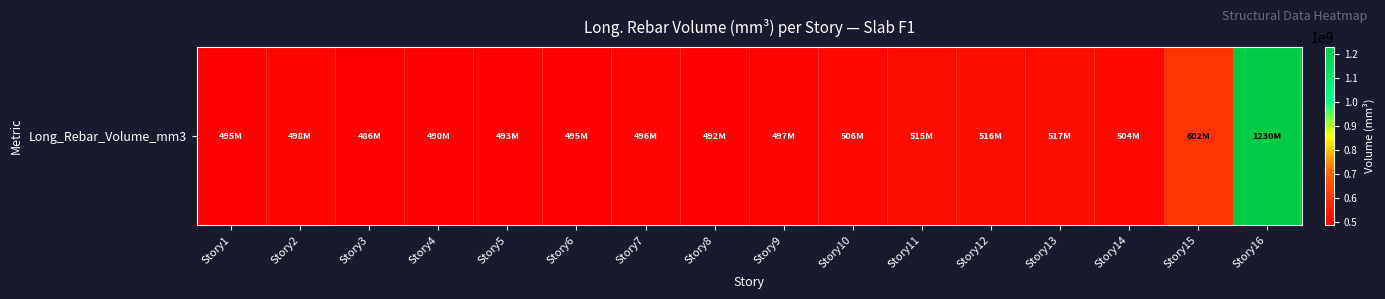

List the labels in order of value, largest first.

Story16, Story15, Story13, Story12, Story11, Story10, Story14, Story2, Story9, Story7, Story1, Story6, Story5, Story8, Story4, Story3